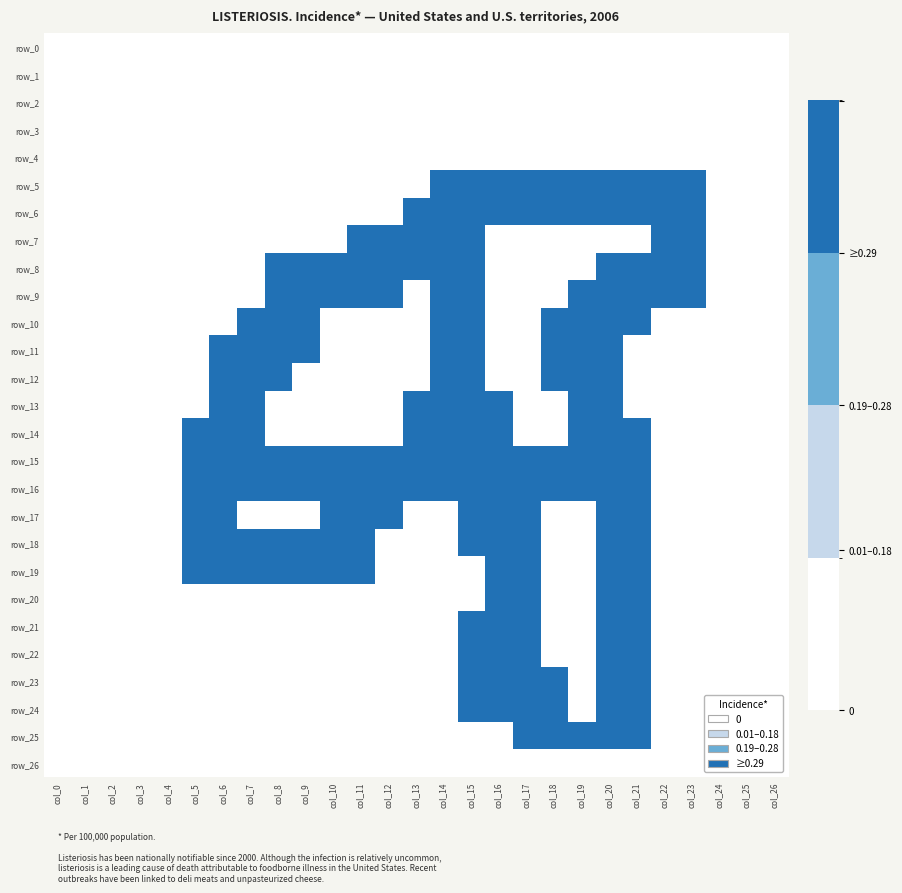

At col_7, list the series in order from smallest to largest.

row_0, row_1, row_2, row_3, row_4, row_5, row_6, row_7, row_8, row_9, row_17, row_20, row_21, row_22, row_23, row_24, row_25, row_26, row_10, row_13, row_16, row_14, row_15, row_18, row_19, row_11, row_12